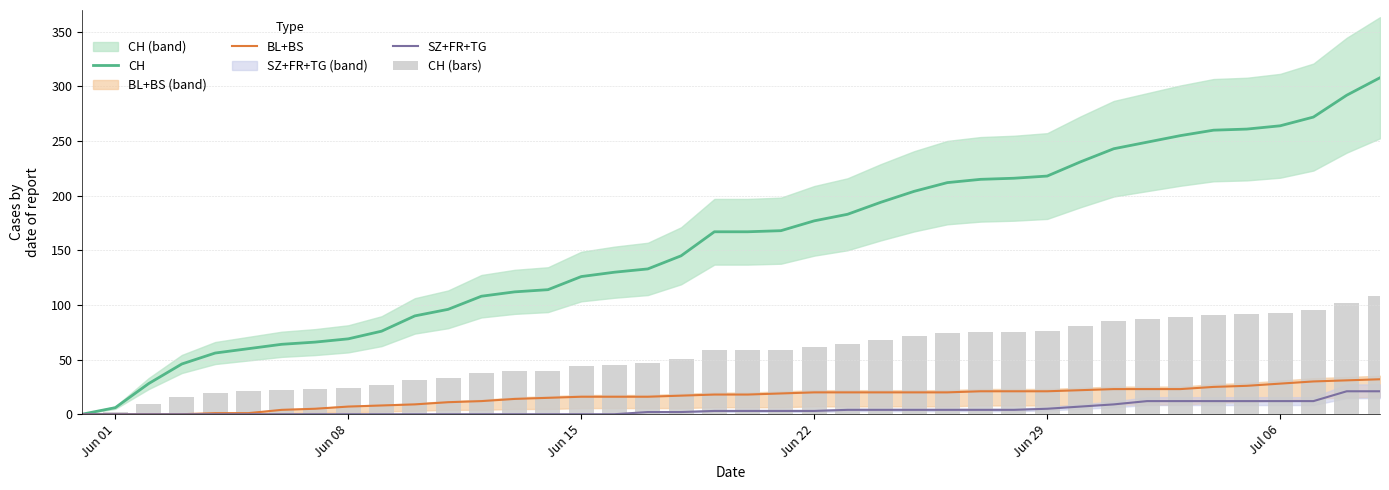

Which series has the largest total across all categories?

CH